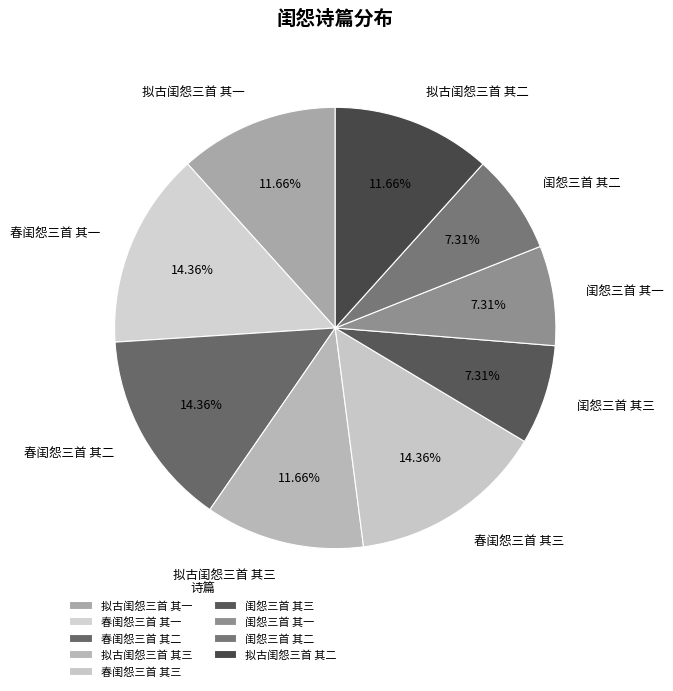

To the nearest percent, what portion does 闺怨三首 其三 represent?

7%